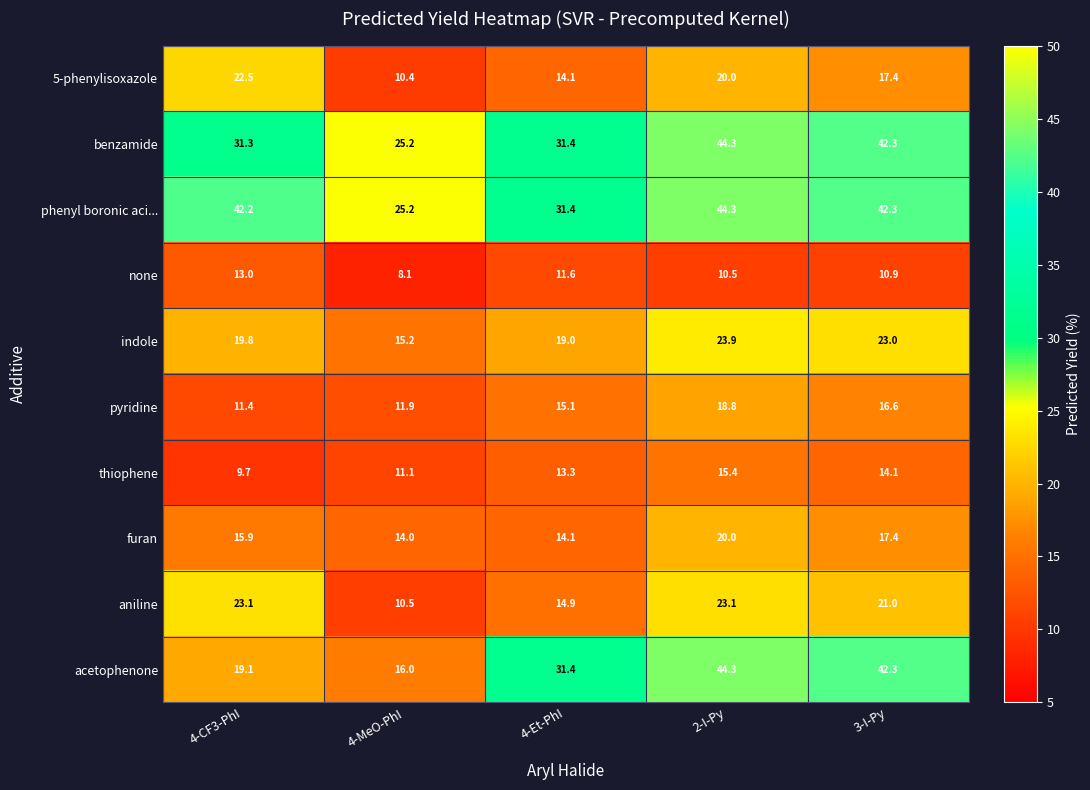

What is the difference between the highest and lowest values at 4-Et-PhI?

19.8